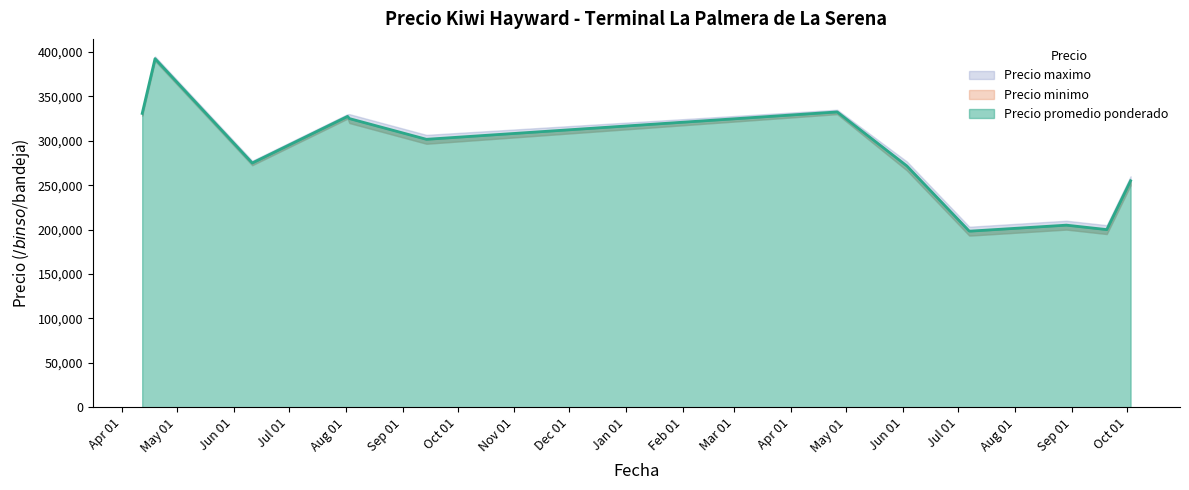

Does the chart display data point markers on the line(s)?

No